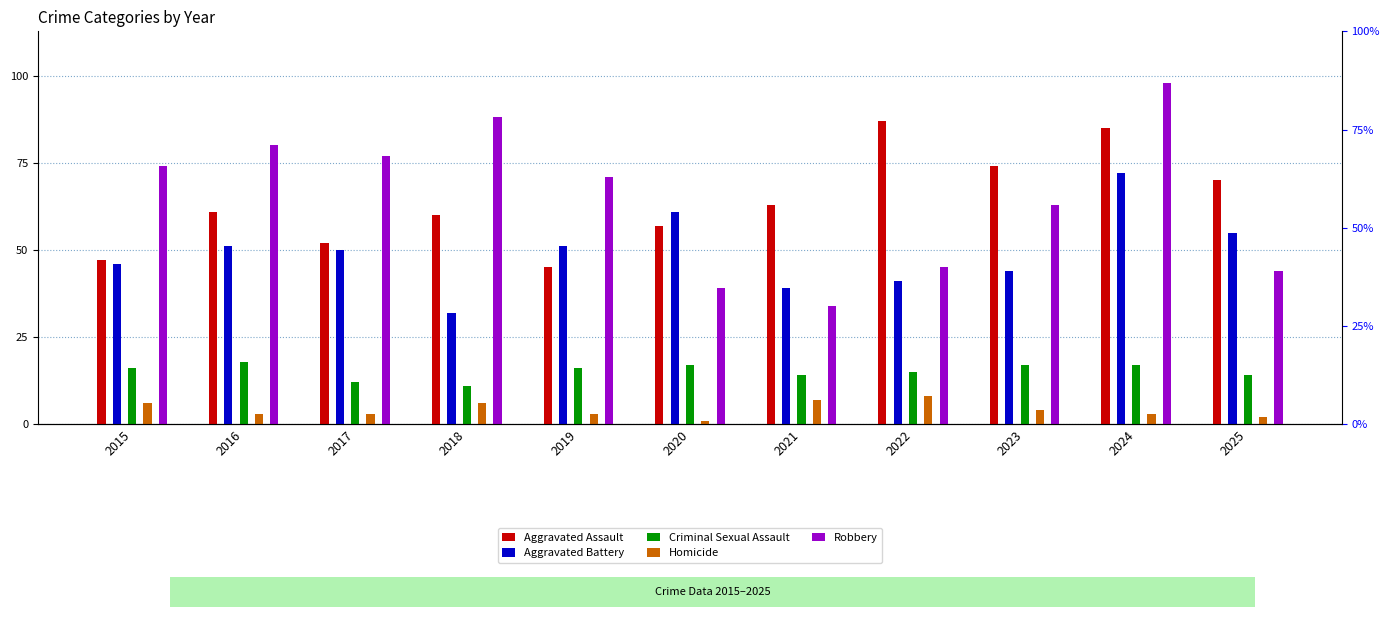

Which series has the largest total across all categories?

Robbery